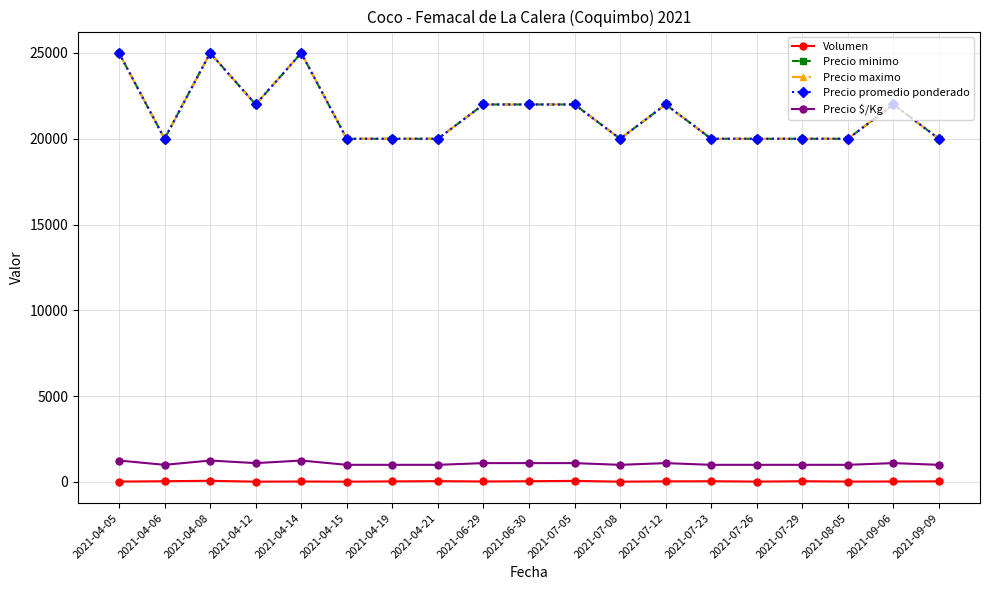

Reading left to right, extract all data points from this chart.

Volumen: 2021-04-05=25	2021-04-06=45	2021-04-08=70	2021-04-12=20	2021-04-14=30	2021-04-15=20	2021-04-19=36	2021-04-21=50	2021-06-29=30	2021-06-30=45	2021-07-05=65	2021-07-08=20	2021-07-12=38	2021-07-23=45	2021-07-26=24	2021-07-29=45	2021-08-05=25	2021-09-06=30	2021-09-09=38
Precio minimo: 2021-04-05=25000	2021-04-06=20000	2021-04-08=25000	2021-04-12=22000	2021-04-14=25000	2021-04-15=20000	2021-04-19=20000	2021-04-21=20000	2021-06-29=22000	2021-06-30=22000	2021-07-05=22000	2021-07-08=20000	2021-07-12=22000	2021-07-23=20000	2021-07-26=20000	2021-07-29=20000	2021-08-05=20000	2021-09-06=22000	2021-09-09=20000
Precio maximo: 2021-04-05=25000	2021-04-06=20000	2021-04-08=25000	2021-04-12=22000	2021-04-14=25000	2021-04-15=20000	2021-04-19=20000	2021-04-21=20000	2021-06-29=22000	2021-06-30=22000	2021-07-05=22000	2021-07-08=20000	2021-07-12=22000	2021-07-23=20000	2021-07-26=20000	2021-07-29=20000	2021-08-05=20000	2021-09-06=22000	2021-09-09=20000
Precio promedio ponderado: 2021-04-05=25000	2021-04-06=20000	2021-04-08=25000	2021-04-12=22000	2021-04-14=25000	2021-04-15=20000	2021-04-19=20000	2021-04-21=20000	2021-06-29=22000	2021-06-30=22000	2021-07-05=22000	2021-07-08=20000	2021-07-12=22000	2021-07-23=20000	2021-07-26=20000	2021-07-29=20000	2021-08-05=20000	2021-09-06=22000	2021-09-09=20000
Precio $/Kg: 2021-04-05=1250	2021-04-06=1000	2021-04-08=1250	2021-04-12=1100	2021-04-14=1250	2021-04-15=1000	2021-04-19=1000	2021-04-21=1000	2021-06-29=1100	2021-06-30=1100	2021-07-05=1100	2021-07-08=1000	2021-07-12=1100	2021-07-23=1000	2021-07-26=1000	2021-07-29=1000	2021-08-05=1000	2021-09-06=1100	2021-09-09=1000